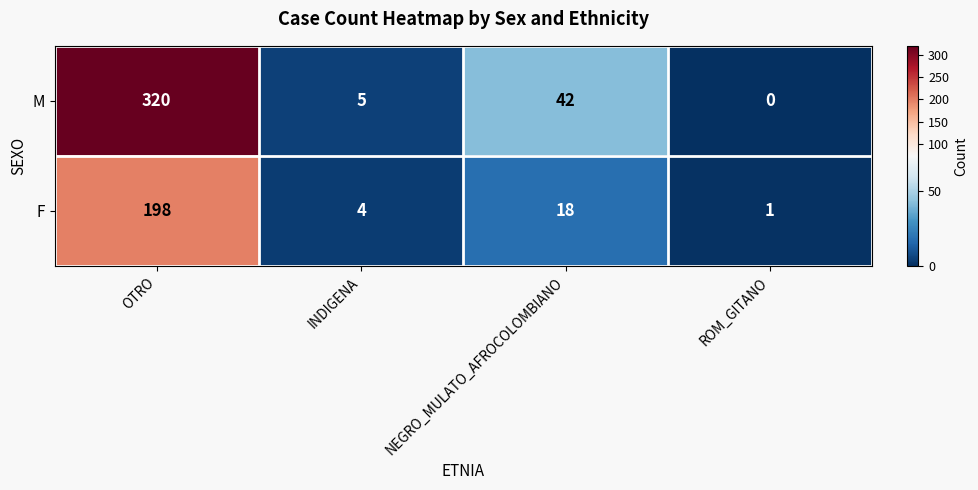

At which category does the chart reach its peak across all series?

OTRO